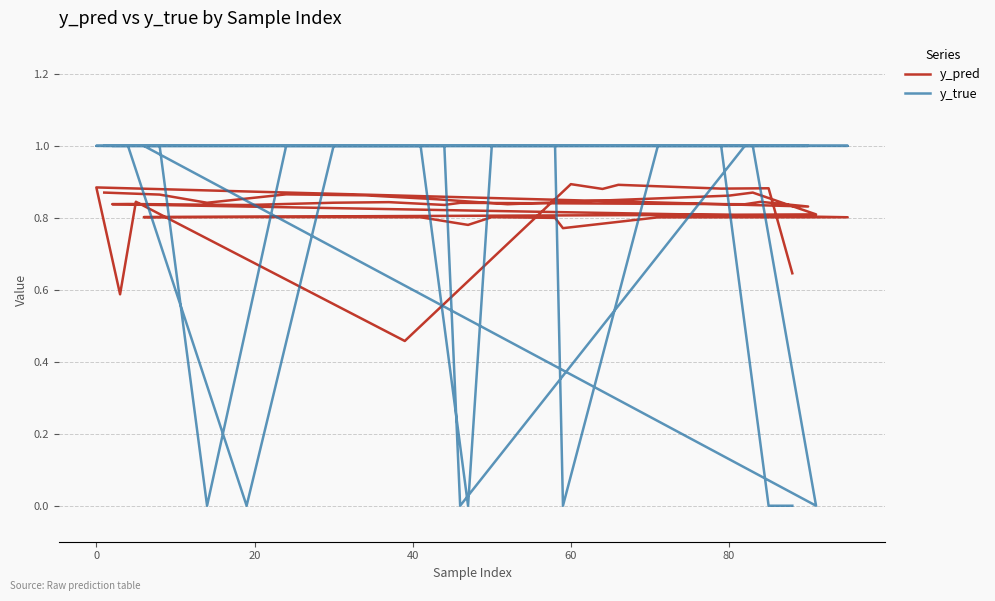

At how many categories does at least one series exceed 0?

40